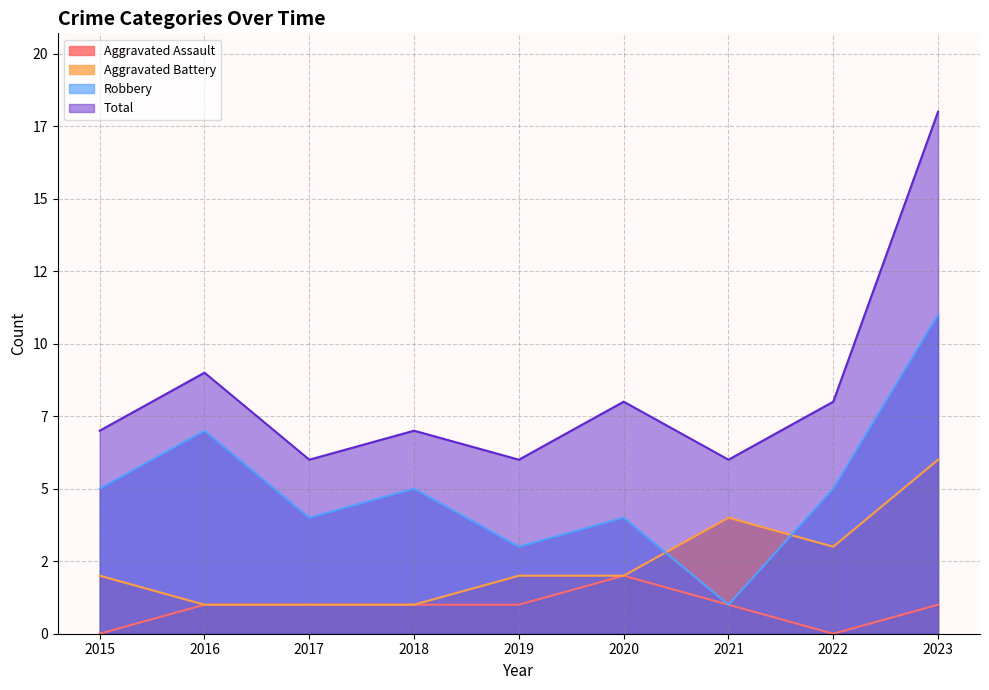

Which series changed the most between 2017 and 2018?

Robbery